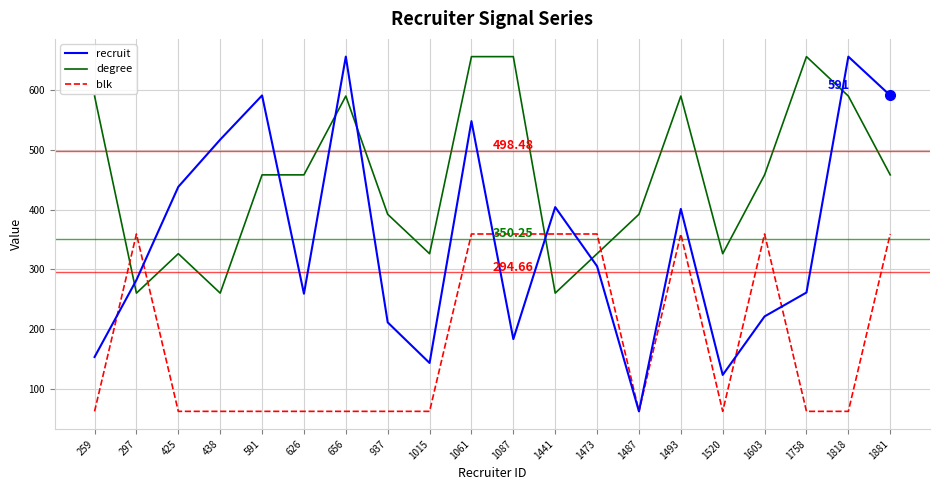

How many blk values are between 62 and 359?

20